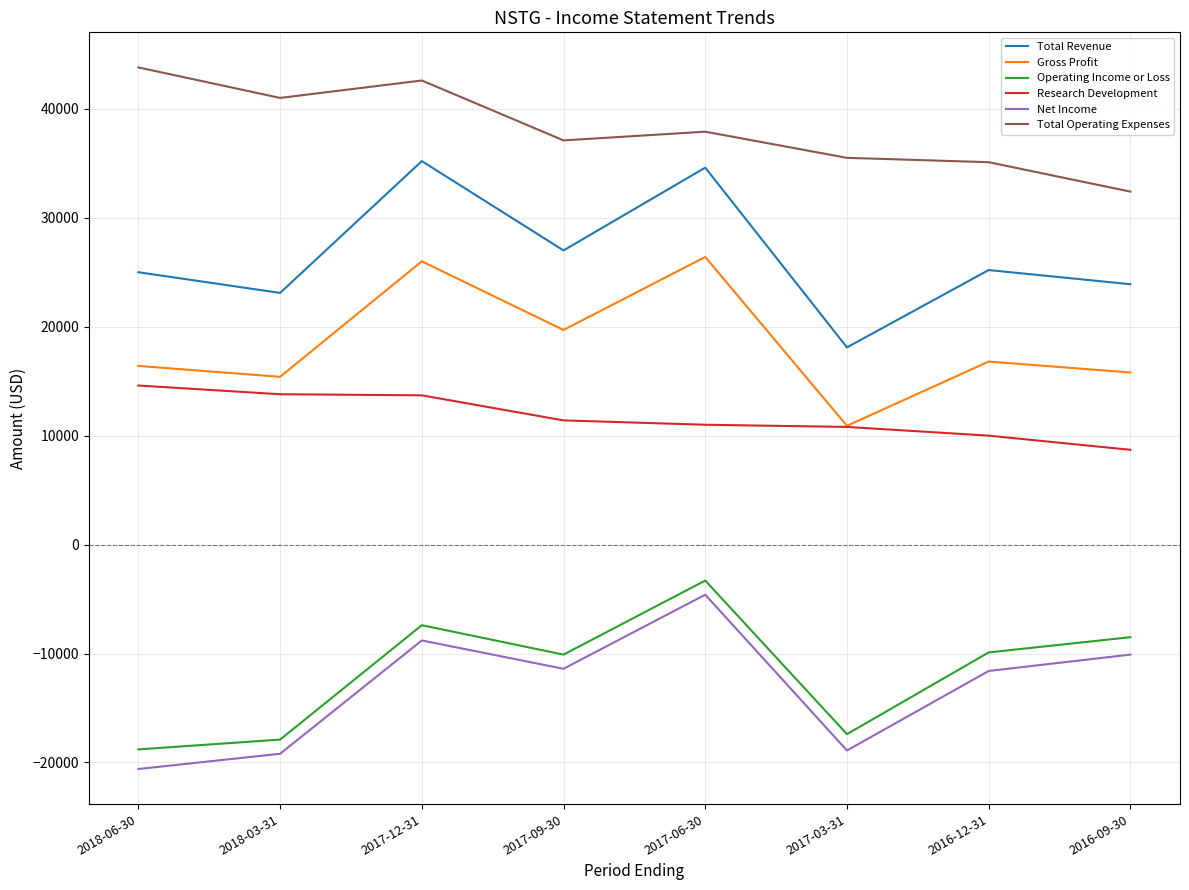

True or false: Total Operating Expenses and Gross Profit intersect in this chart.

False